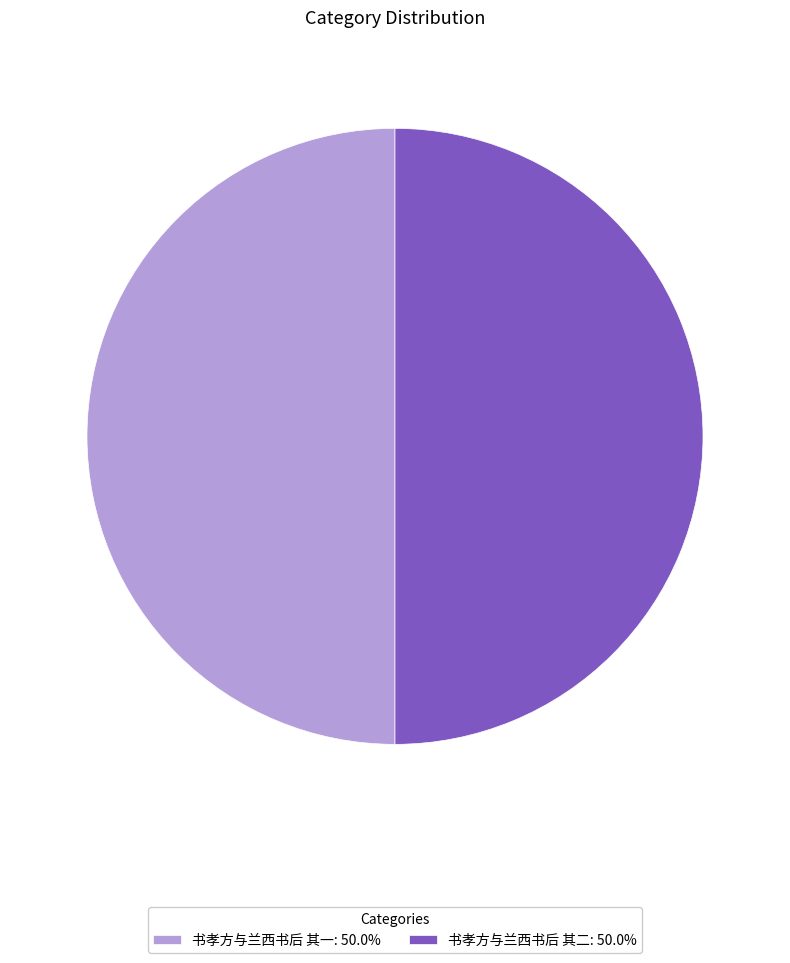

Is the sum of 书孝方与兰西书后 其一: 50.0% and 书孝方与兰西书后 其二: 50.0% greater than half?

Yes